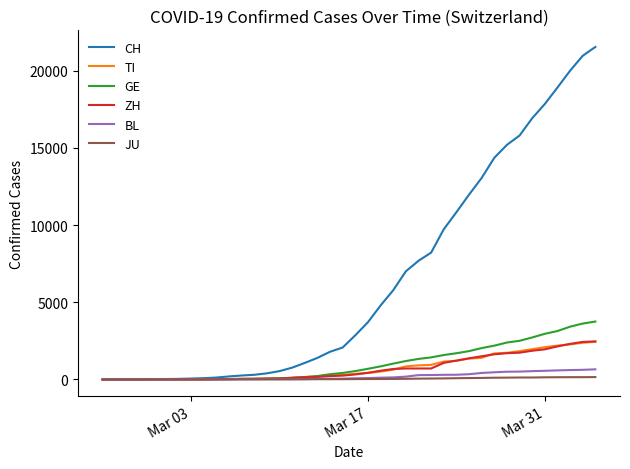

What is the highest value of the TI series?

2442